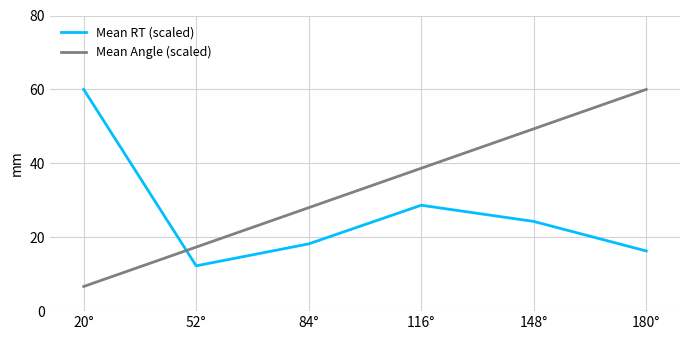

Which series has the largest total across all categories?

Mean Angle (scaled)